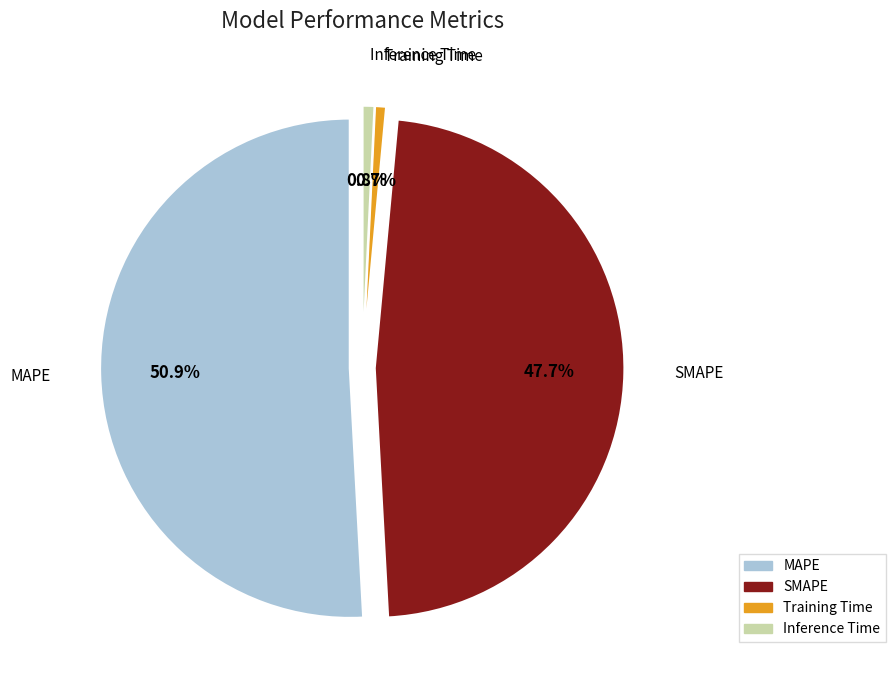

To the nearest percent, what portion does SMAPE represent?

48%